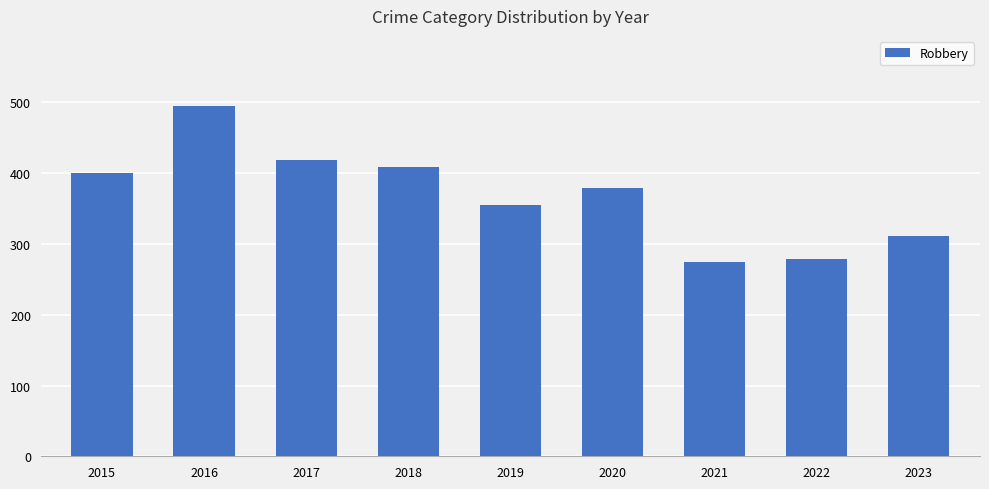

What is the smallest value displayed?

274